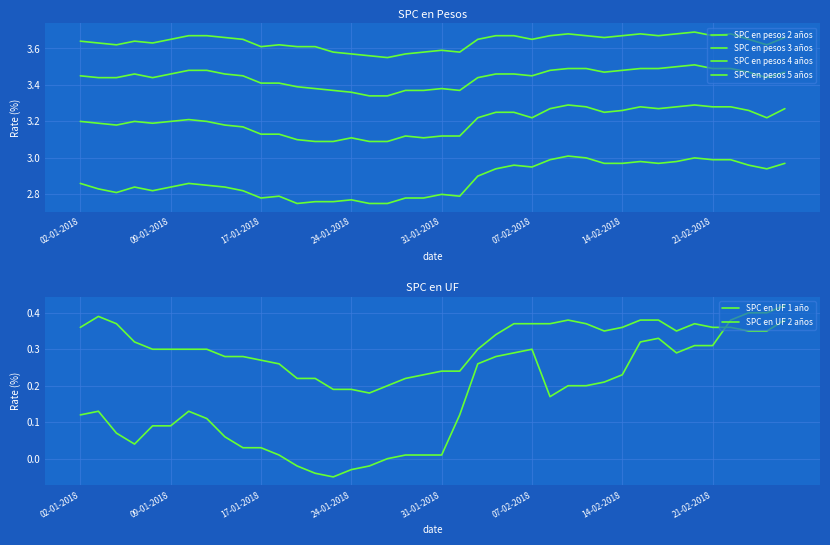

Which series has the widest spread of values?

SPC en UF 1 año